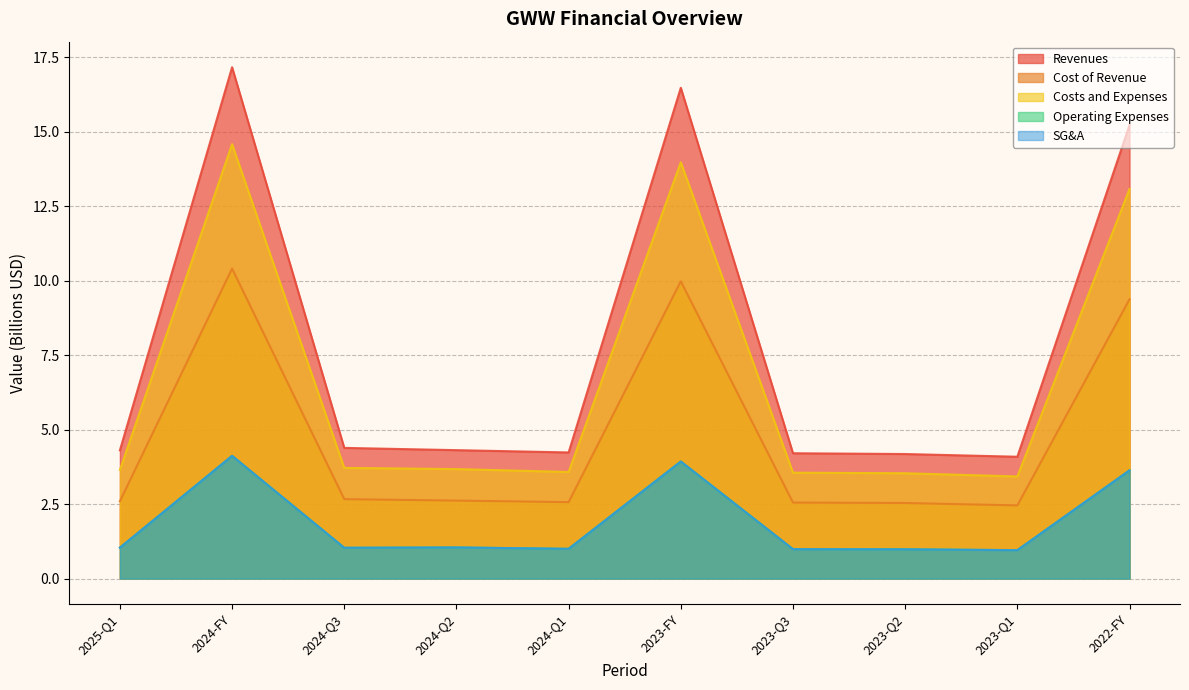

True or false: Costs and Expenses has more than 2 interior local peaks.

False